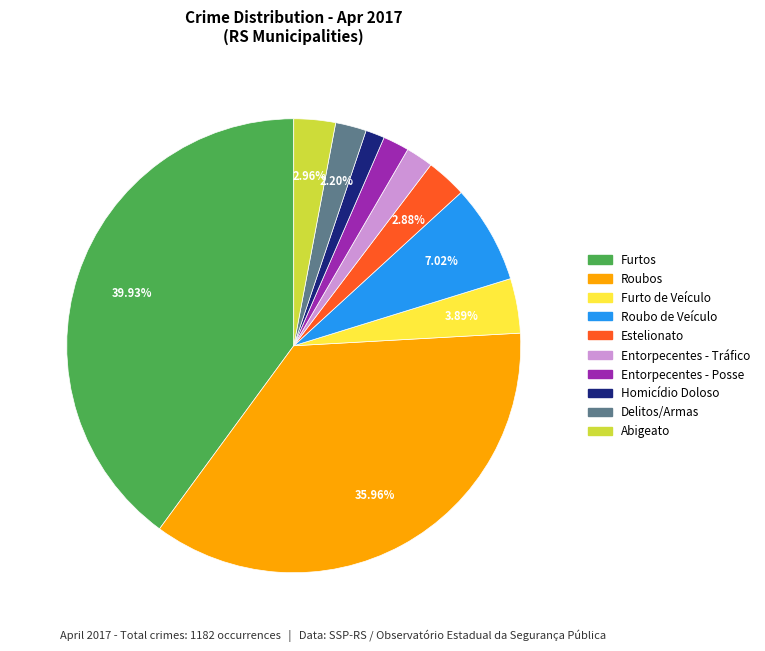

Approximately how many times larger is the value at Furtos compared to Estelionato?

13.9